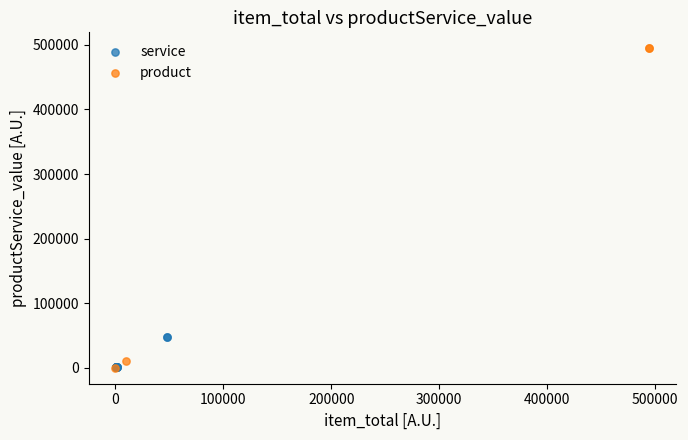

Which series contains the highest Y value?

product